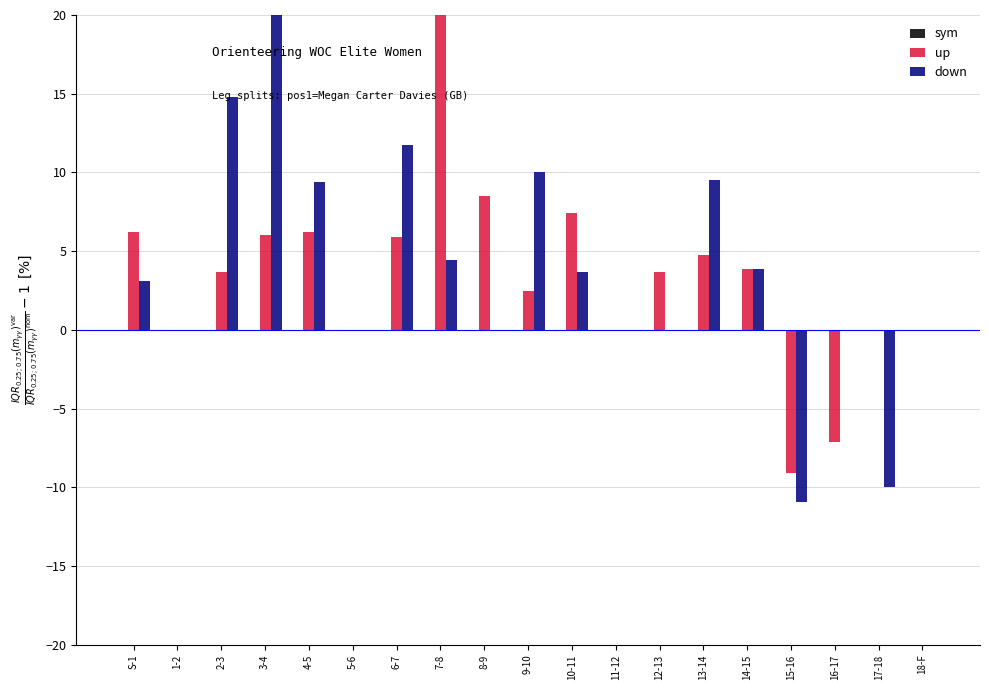

What value does the up series have at S-1?

6.2